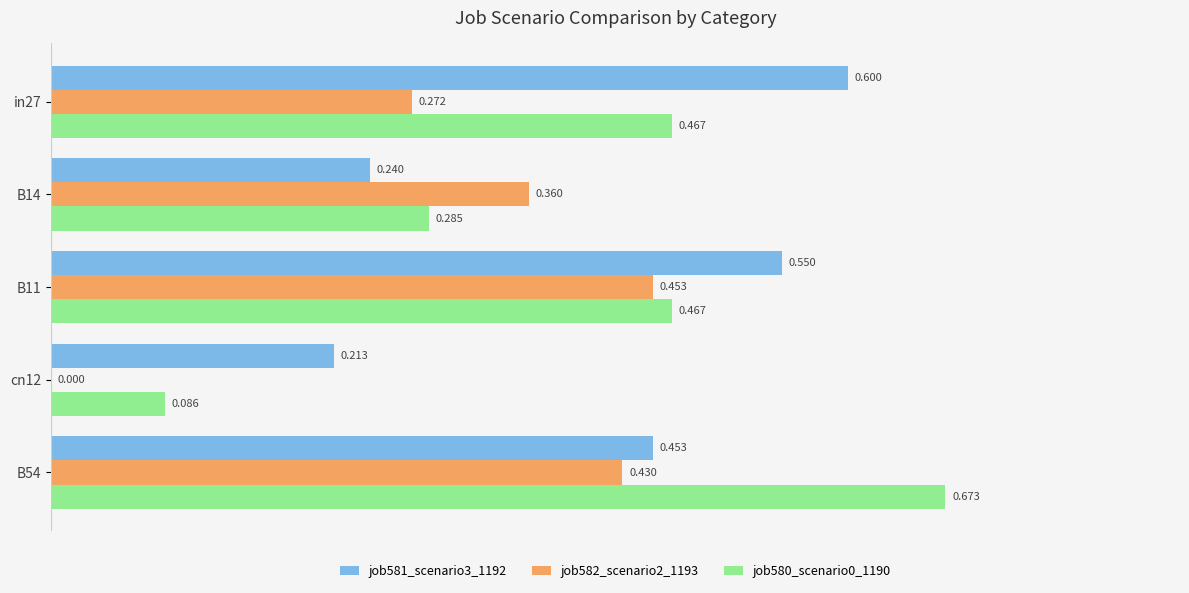

Where is job580_scenario0_1190 nearest to the value 0?

cn12